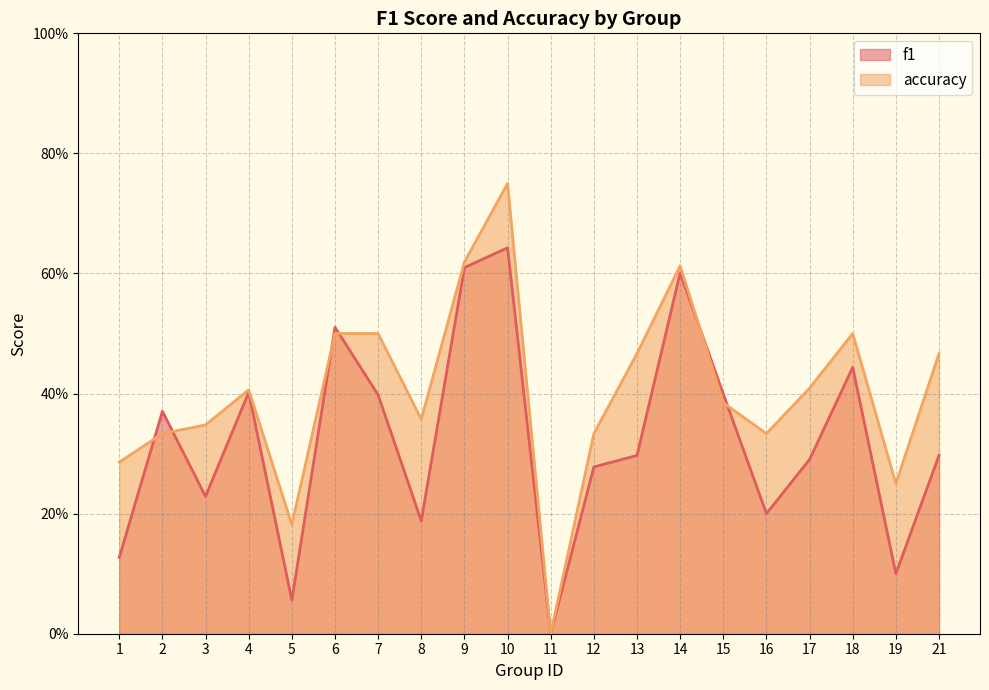

What is the value of the accuracy point at the 12th from the left?

0.3